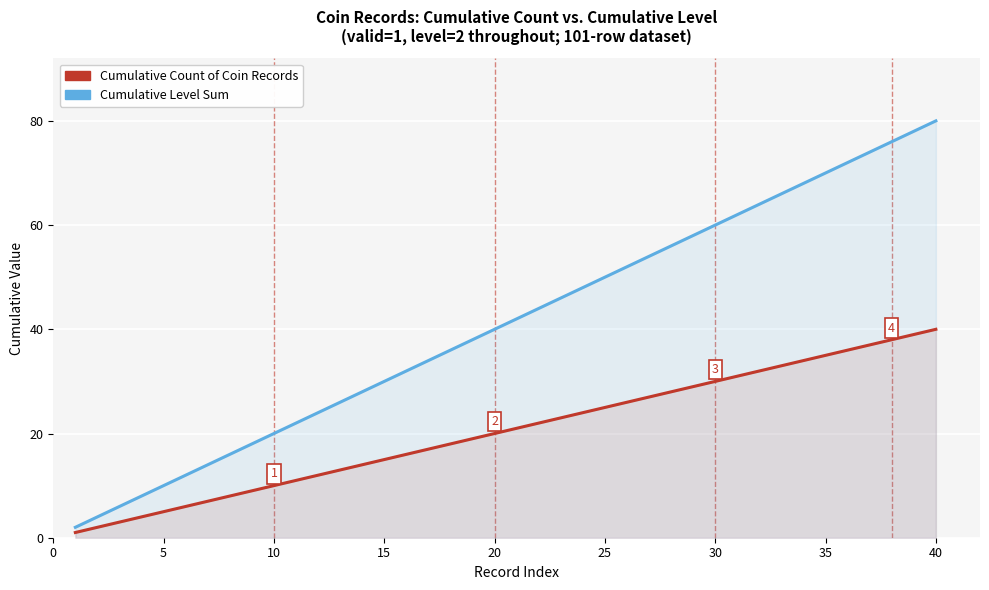

True or false: Cumulative Level Sum and Cumulative Count of Coin Records intersect in this chart.

False